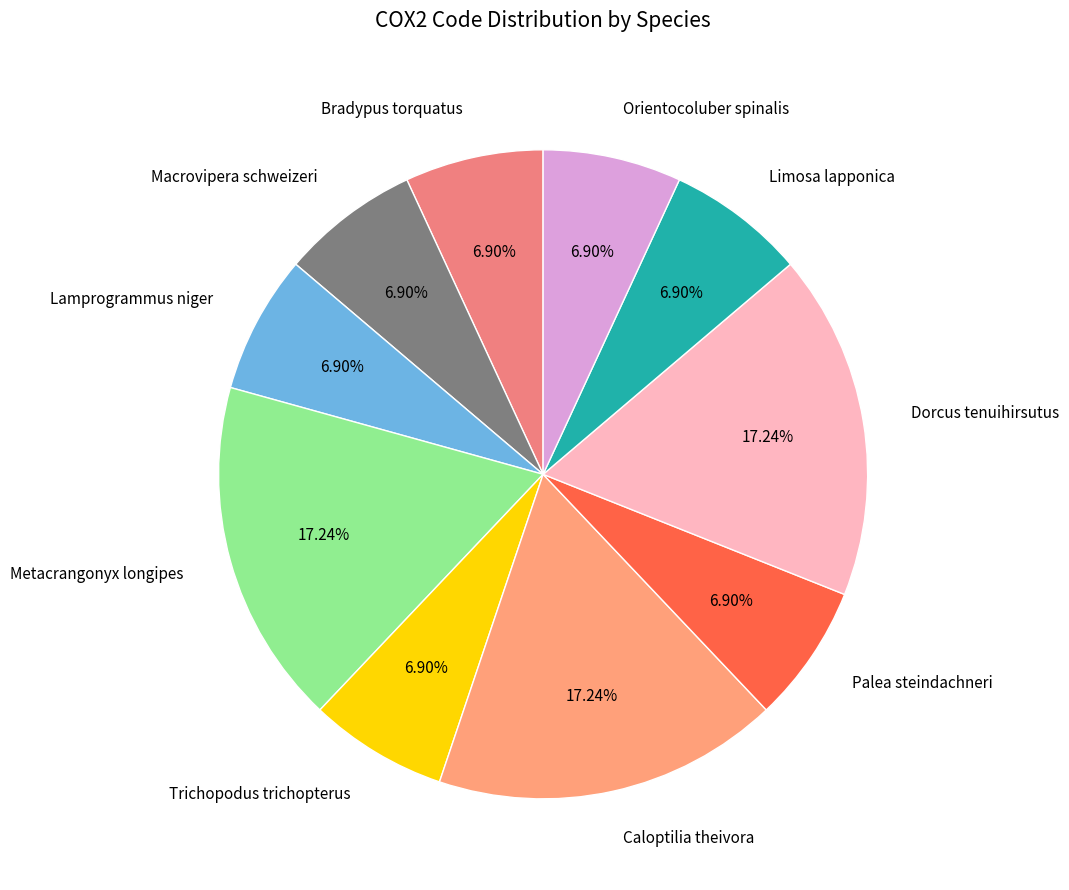

What percentage is the Bradypus torquatus slice, to the nearest percent?

7%